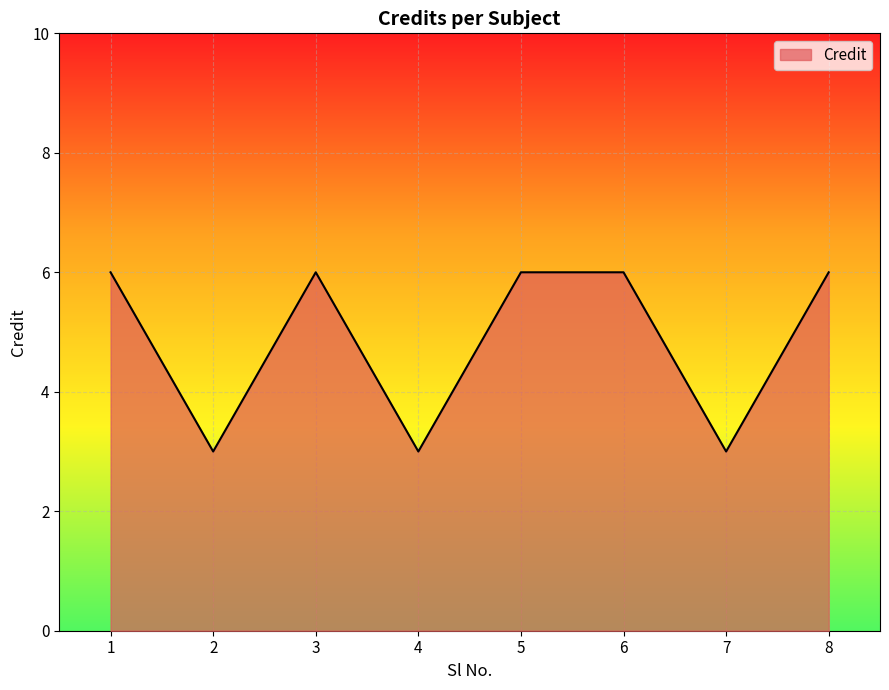

What is the maximum value shown in the chart?

6